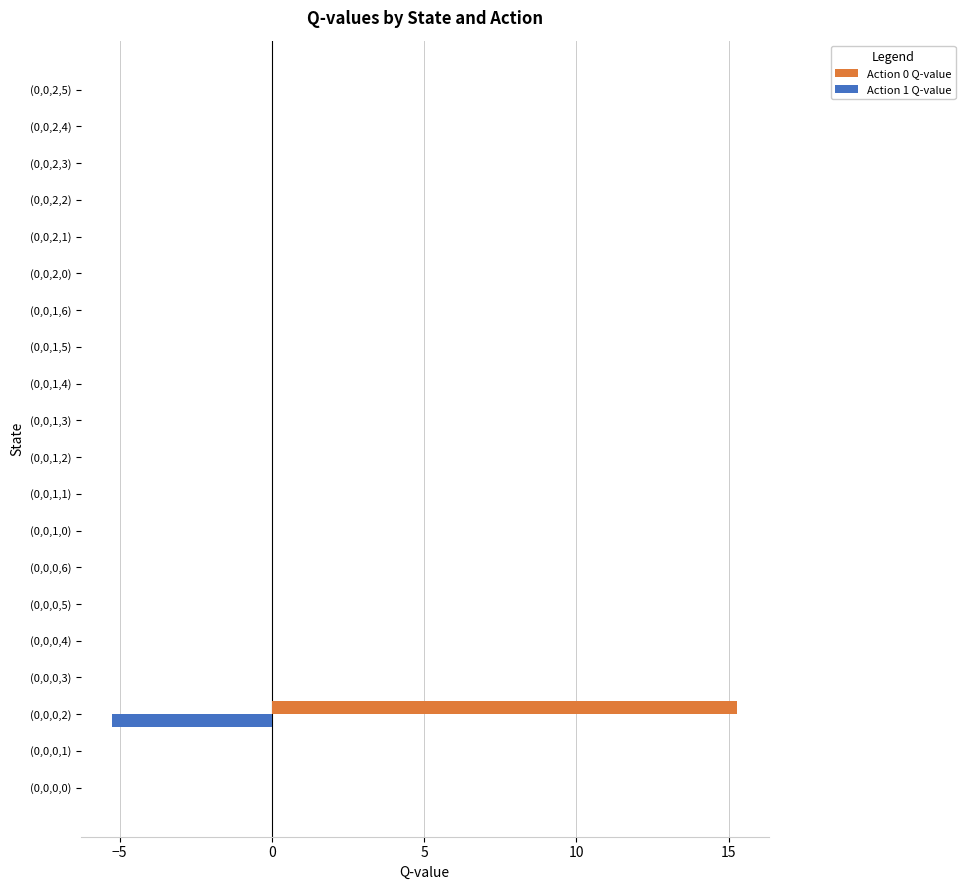

What is the sum of all Action 1 Q-value values?

-5.2